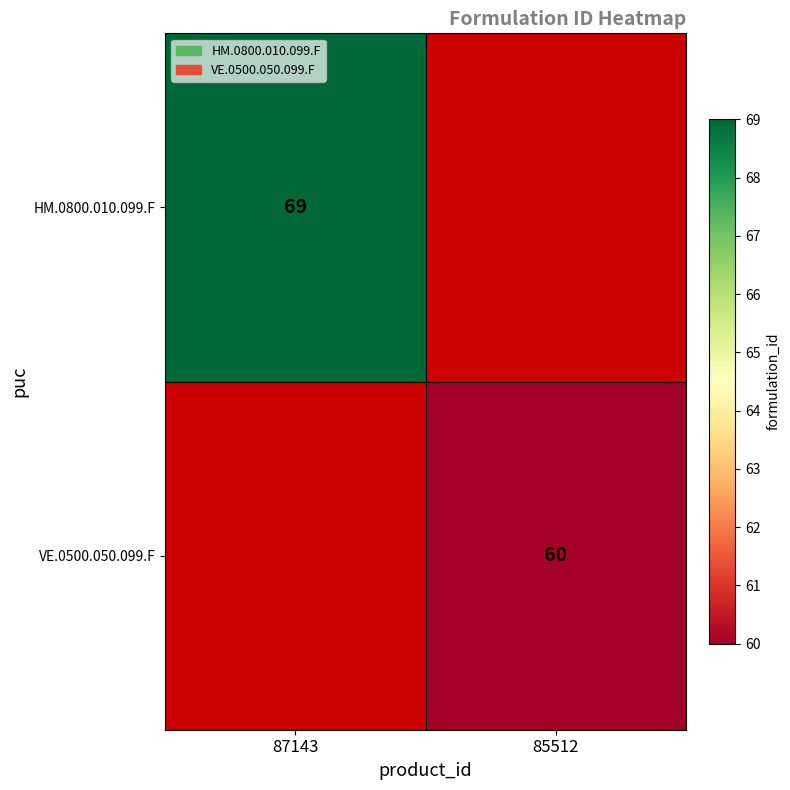

True or false: HM.0800.010.099.F has a value of 100 at 87143.

False